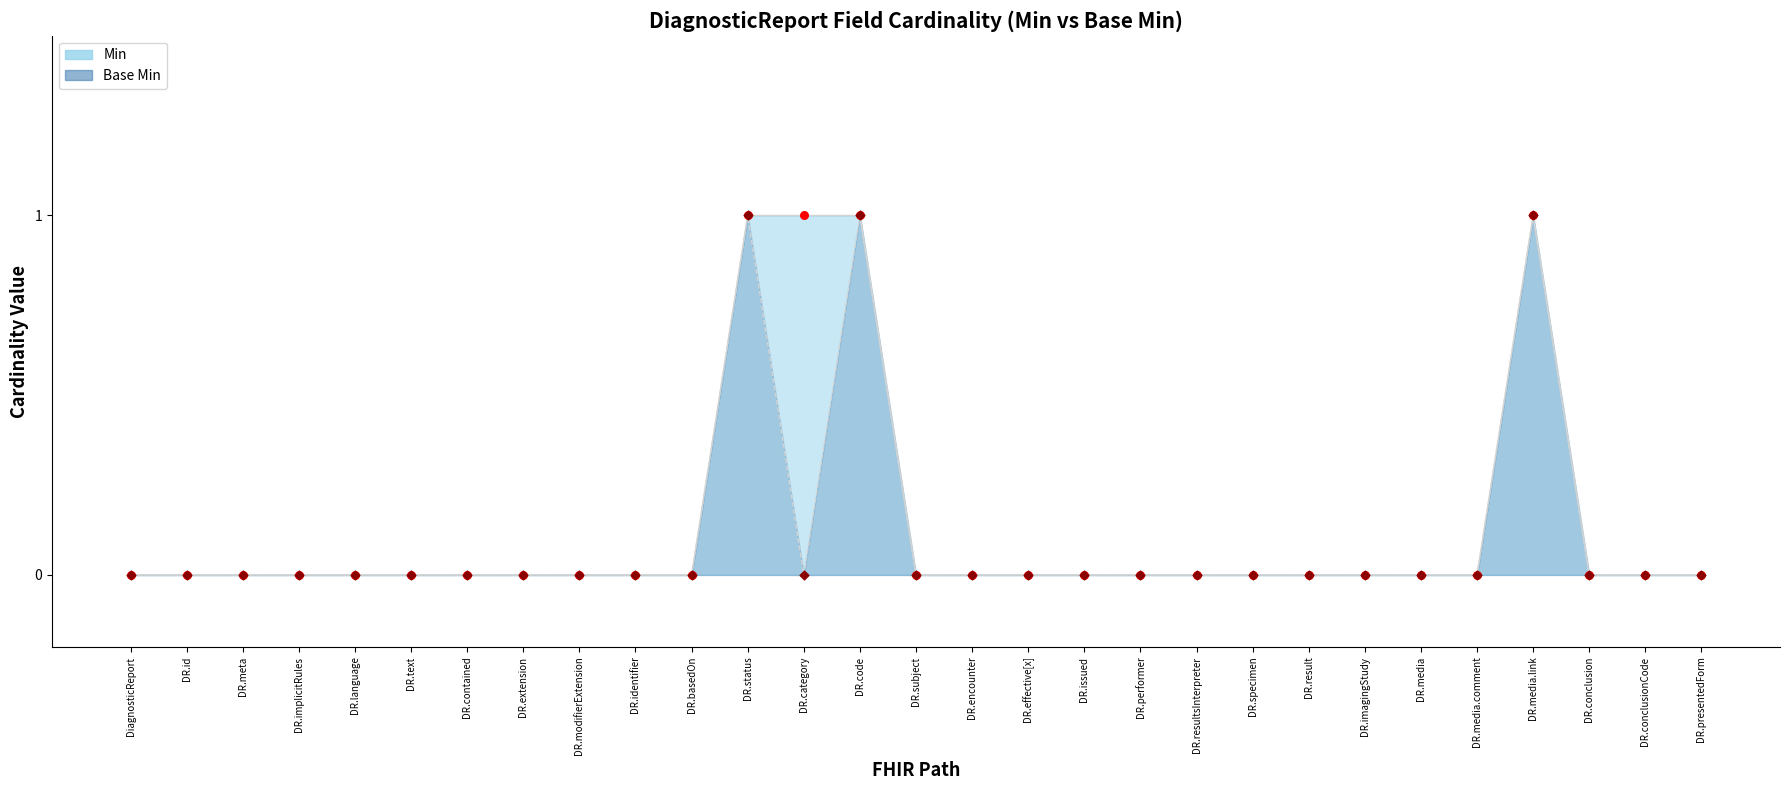

Which series has the largest Y range (max minus min)?

Min